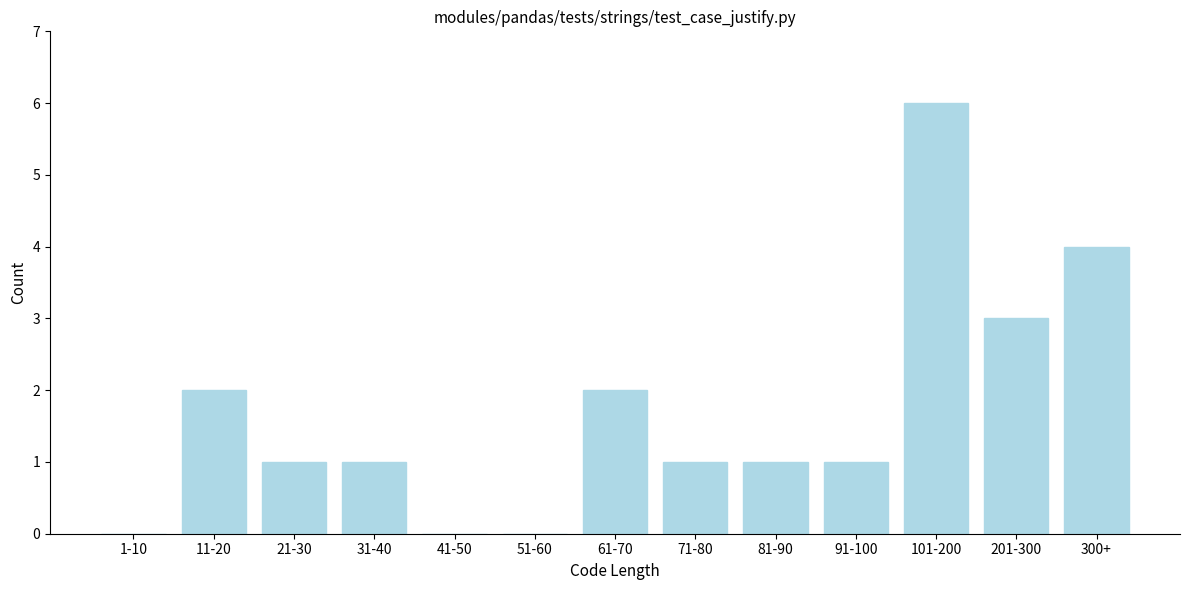

Reading left to right, what are all the values shown in this chart?

1-10=0	11-20=2	21-30=1	31-40=1	41-50=0	51-60=0	61-70=2	71-80=1	81-90=1	91-100=1	101-200=6	201-300=3	300+=4